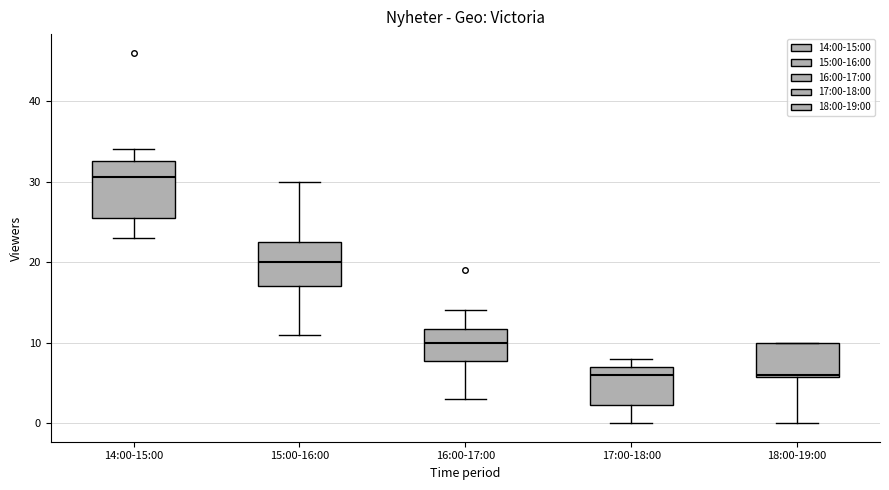

Reading left to right, read every box against the y-axis: the position of its median line, the range the box covers, and the ends of its whiskers. The values are not printed on the chart, so give them approximately, as read against the axis.

14:00-15:00: median 31, box 26 to 33, whiskers 23 to 34
15:00-16:00: median 20, box 17 to 23, whiskers 11 to 30
16:00-17:00: median 10, box 8 to 12, whiskers 3 to 14
17:00-18:00: median 6, box 2 to 7, whiskers 0 to 8
18:00-19:00: median 6, box 6 to 10, whiskers 0 to 10